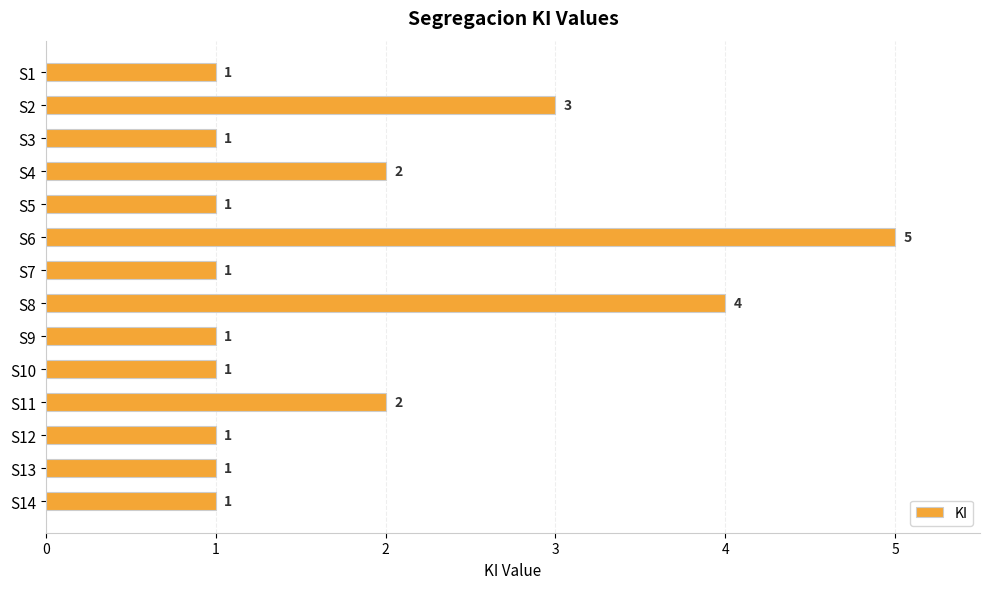

Approximately how many times larger is the value at S14 compared to S1?

1.0